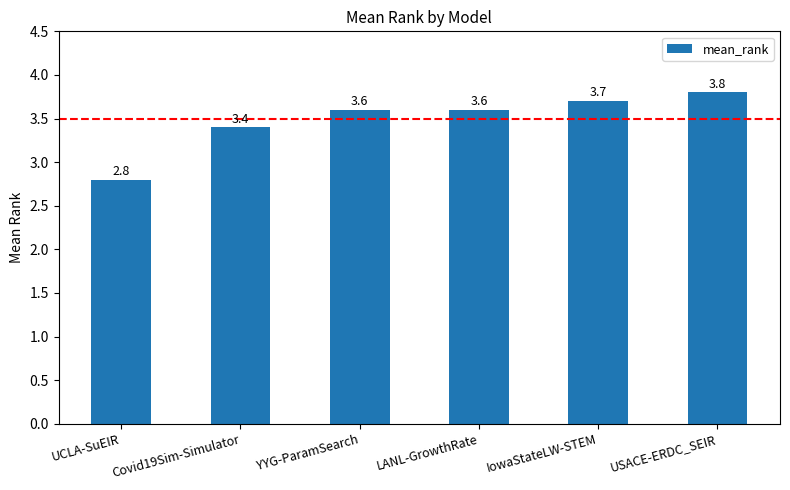

What is the ratio of the value at Covid19Sim-Simulator to the value at YYG-ParamSearch?

0.9